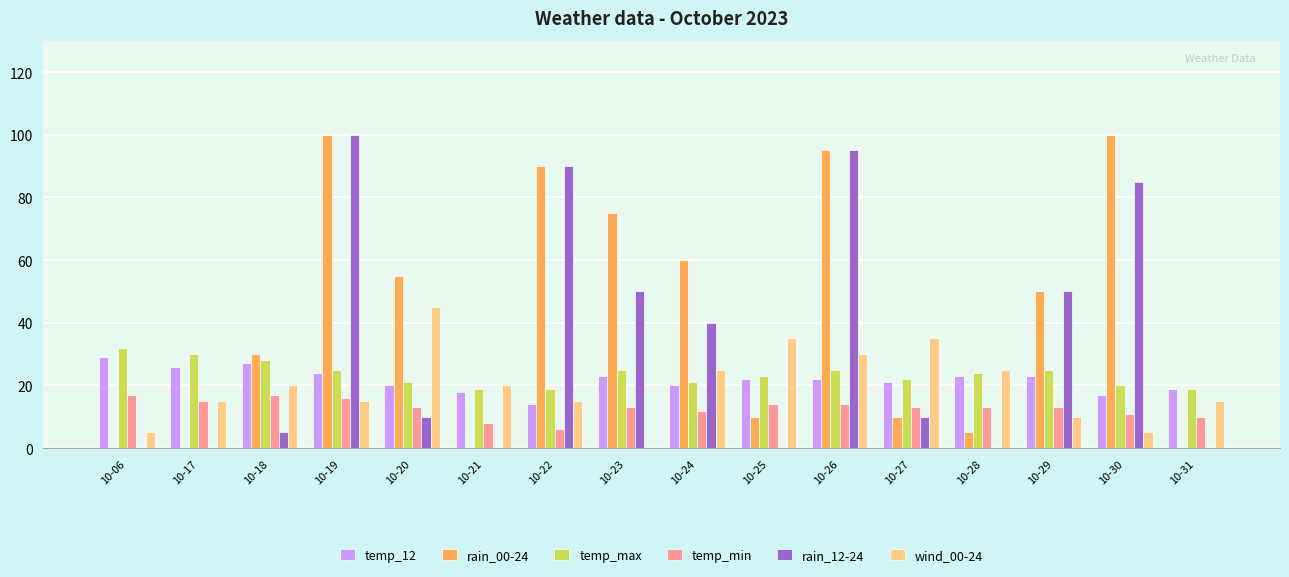

Does the chart contain stacked bars?

No